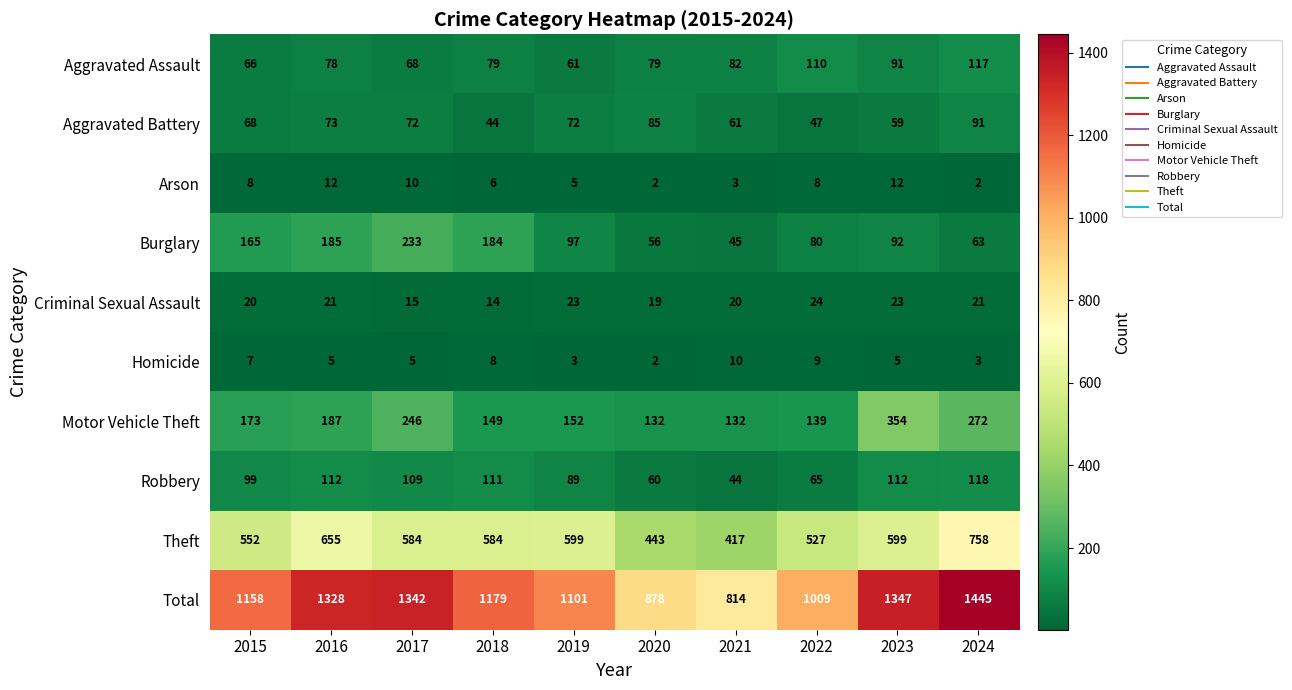

The Arson series shows 8 at 2022. True or false?

True